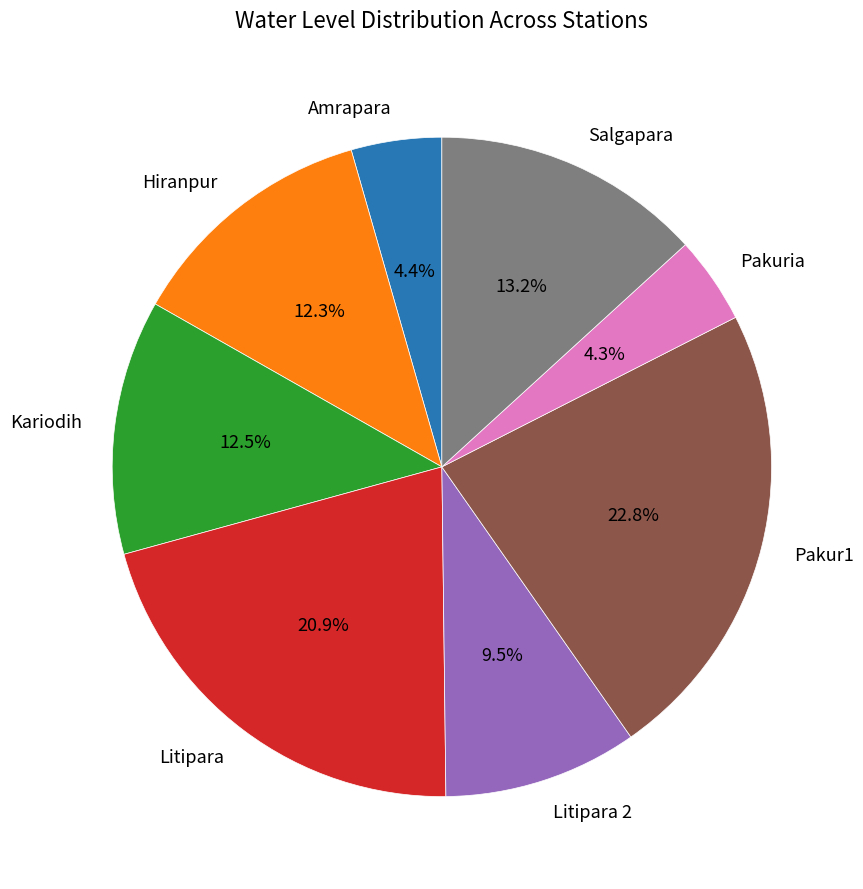

Which slice is the largest?

Pakur1